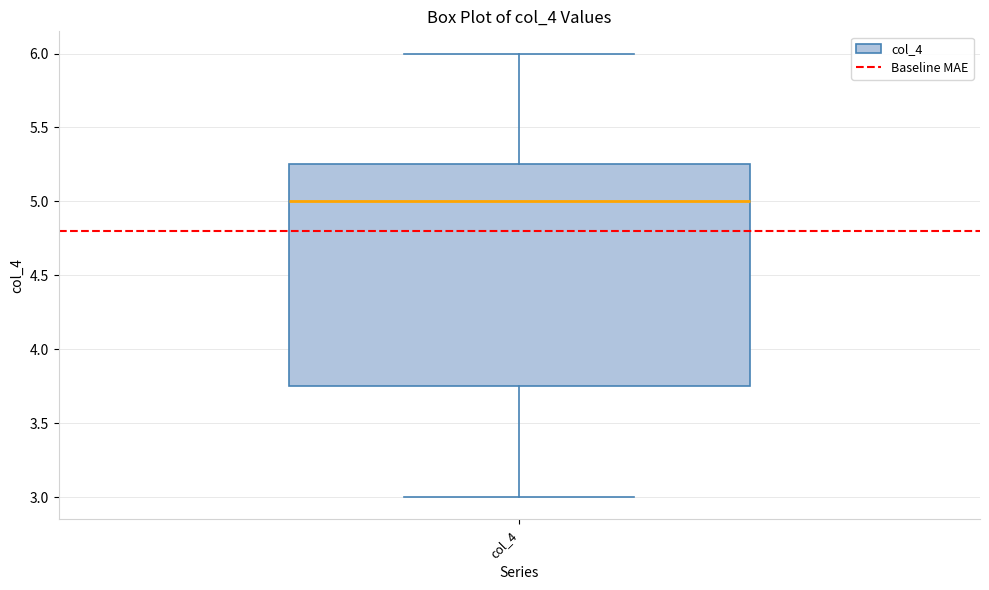

Read this box plot against the y-axis: the position of the median line, the range covered by the box, and the ends of both whiskers. The values are not printed on the chart, so give them approximately, as read against the axis.

median 5.00, box 3.75 to 5.25, whiskers 3.00 to 6.00